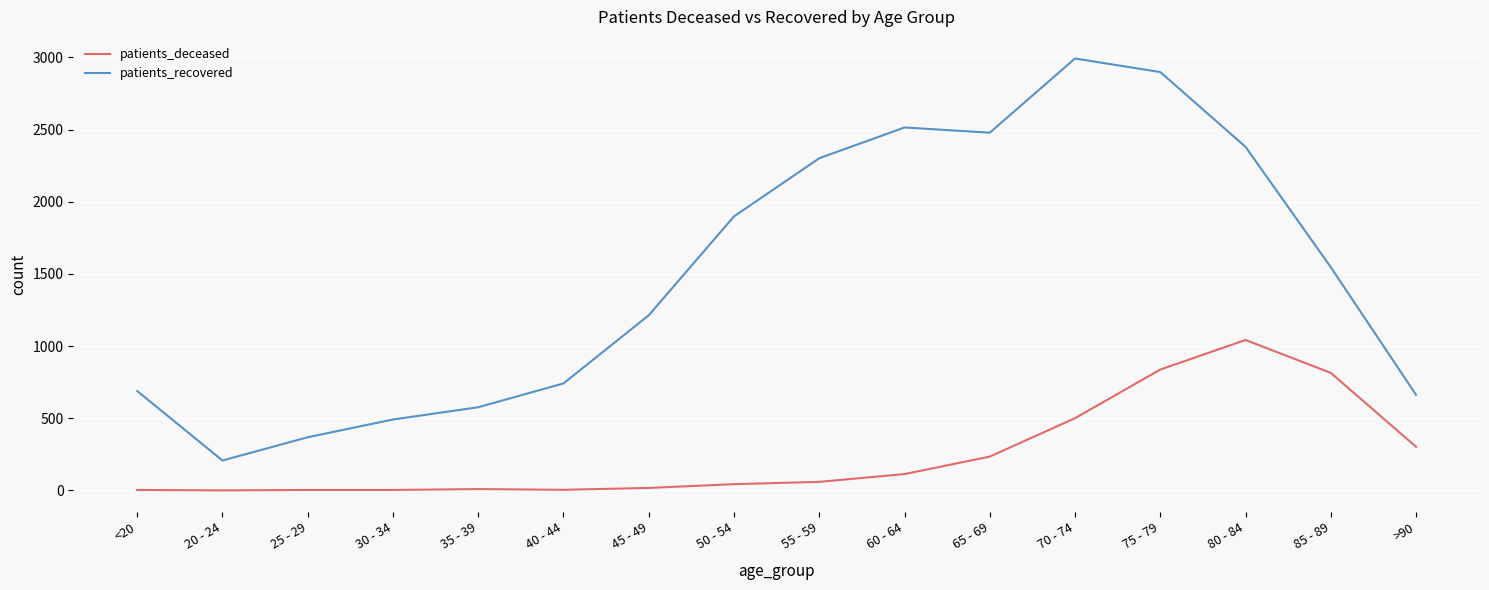

Where is the first local maximum for patients_recovered?

60 - 64